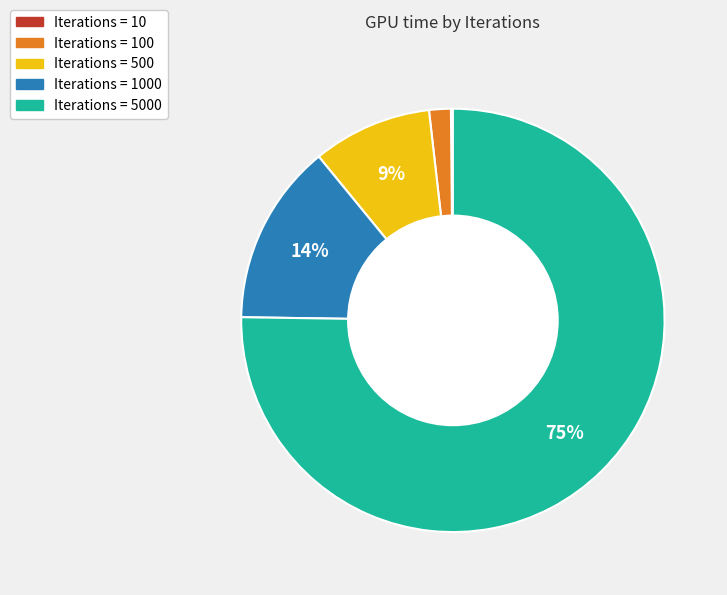

To the nearest percent, what is the difference between the largest and smallest slice percentages?

75%